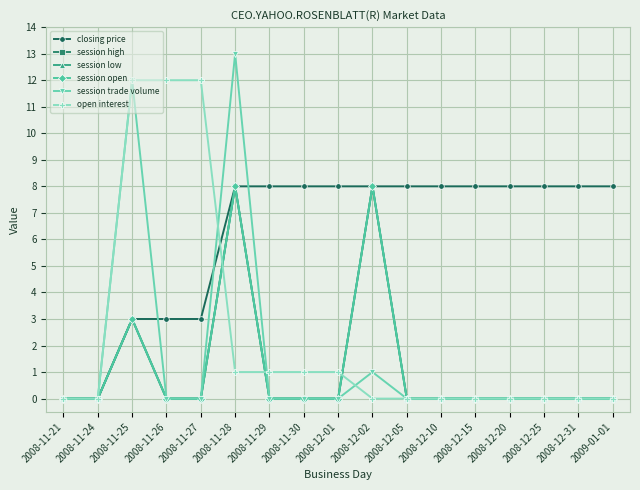

Is this an area chart (filled region under the line)?

No